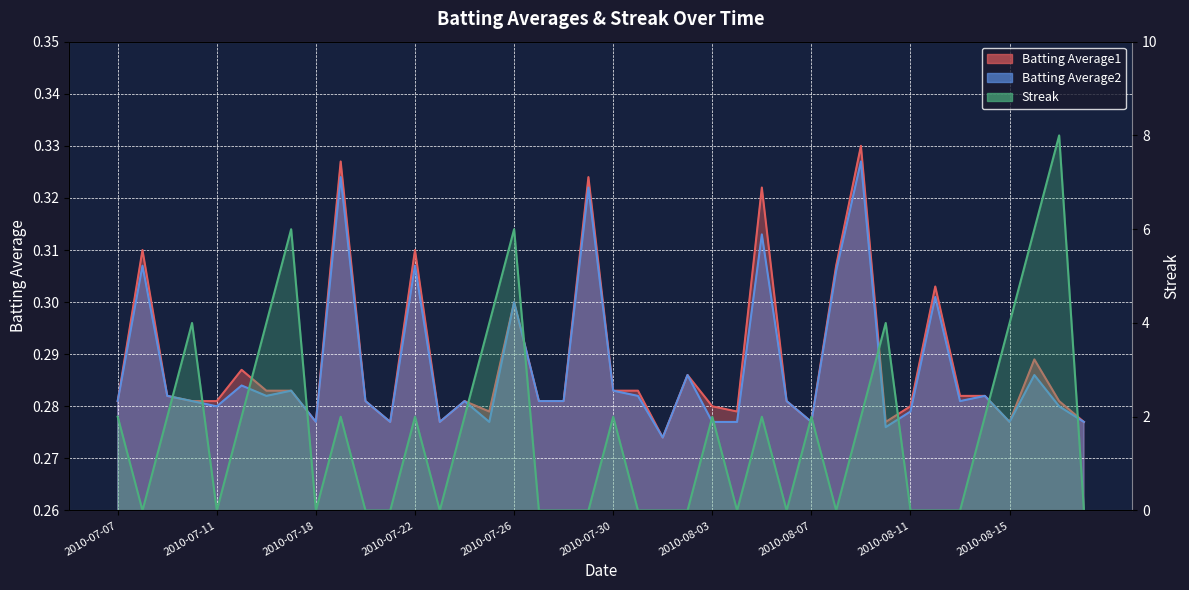

True or false: Batting Average1 has more than 2 interior local peaks.

True